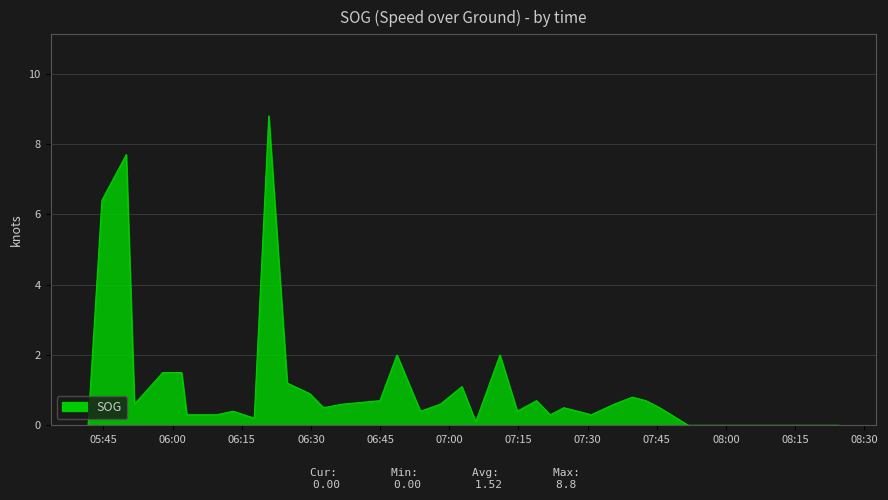

What is the maximum value shown in the chart?

8.8